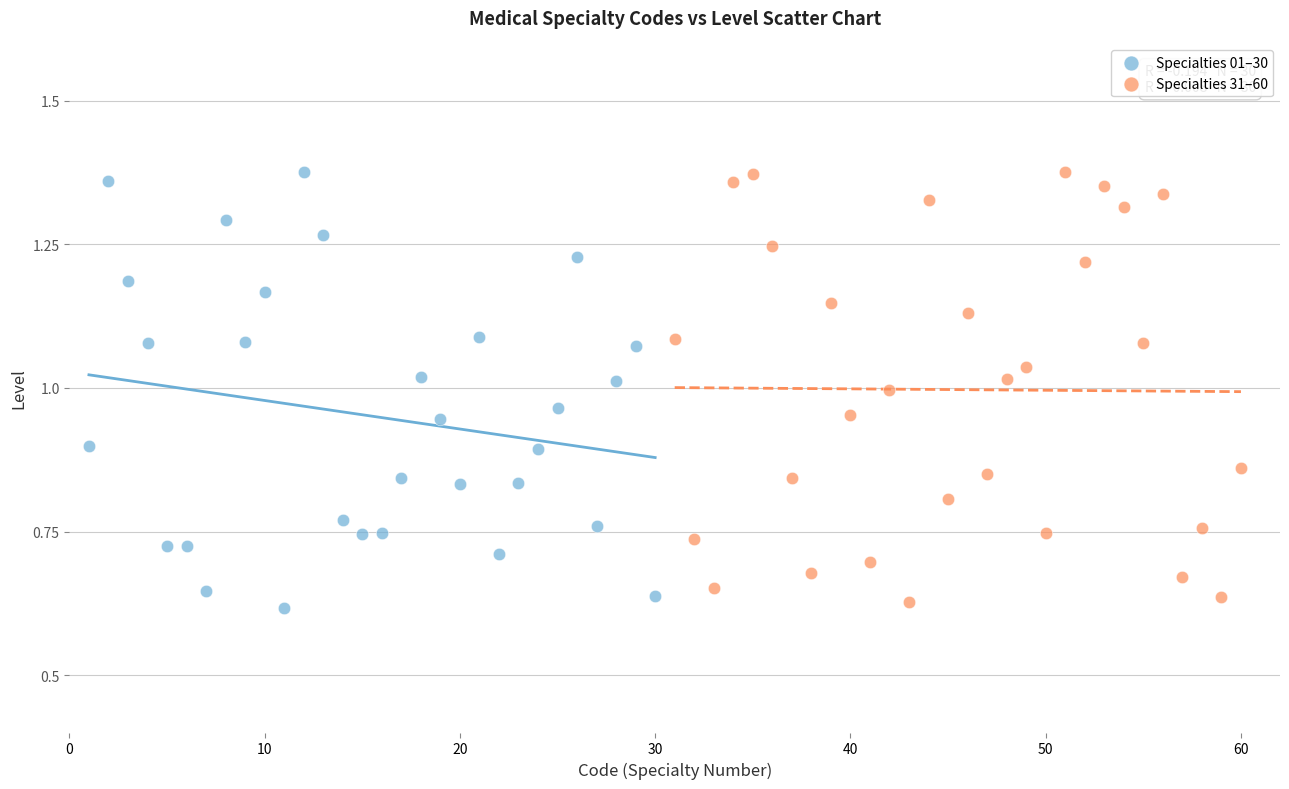

Which series contains the lowest Y value?

Specialties 01–30